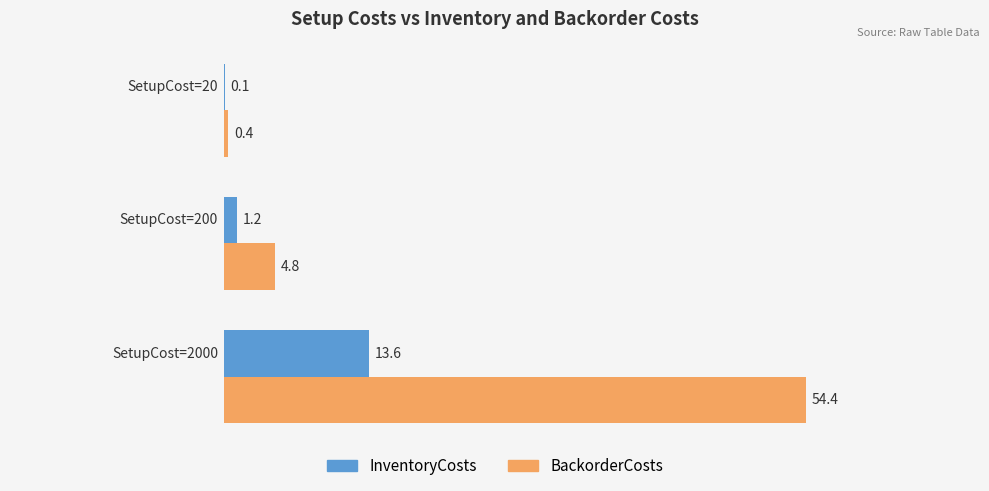

Which series has the widest spread of values?

BackorderCosts